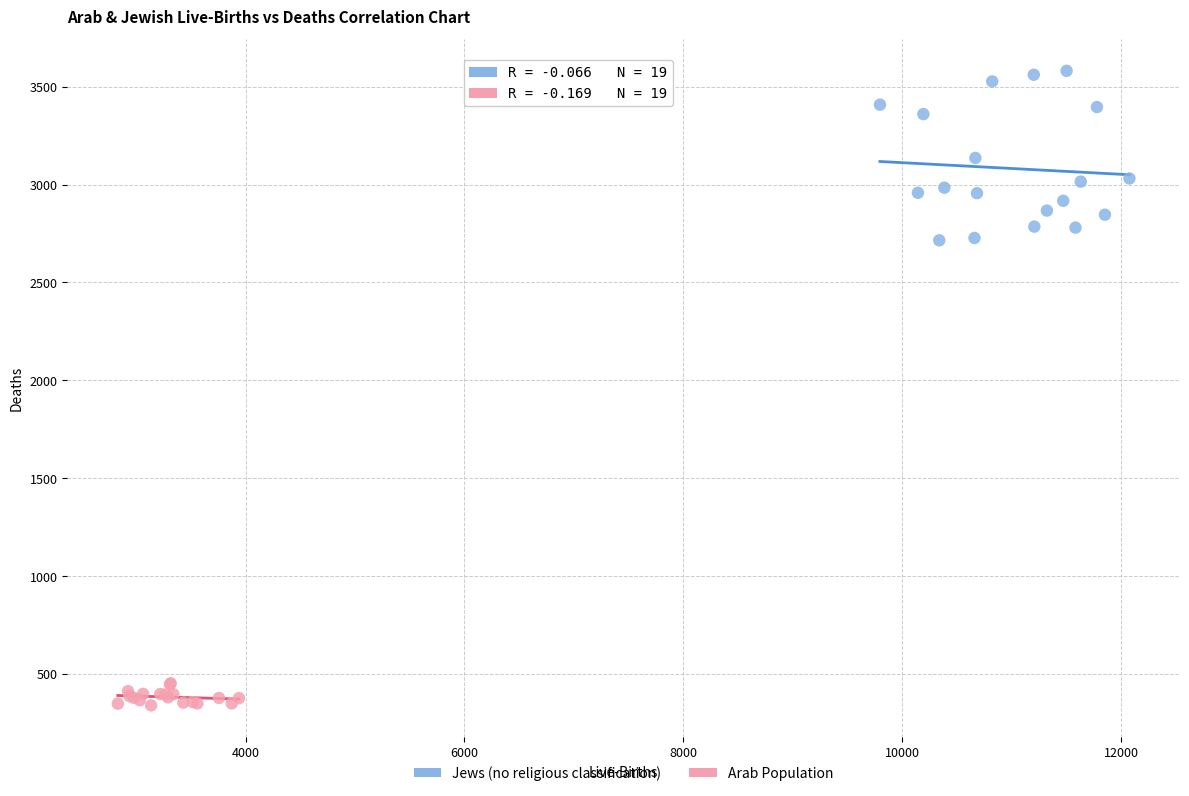

What are all the series names shown in the legend?

Jews (no religious classification), Arab Population